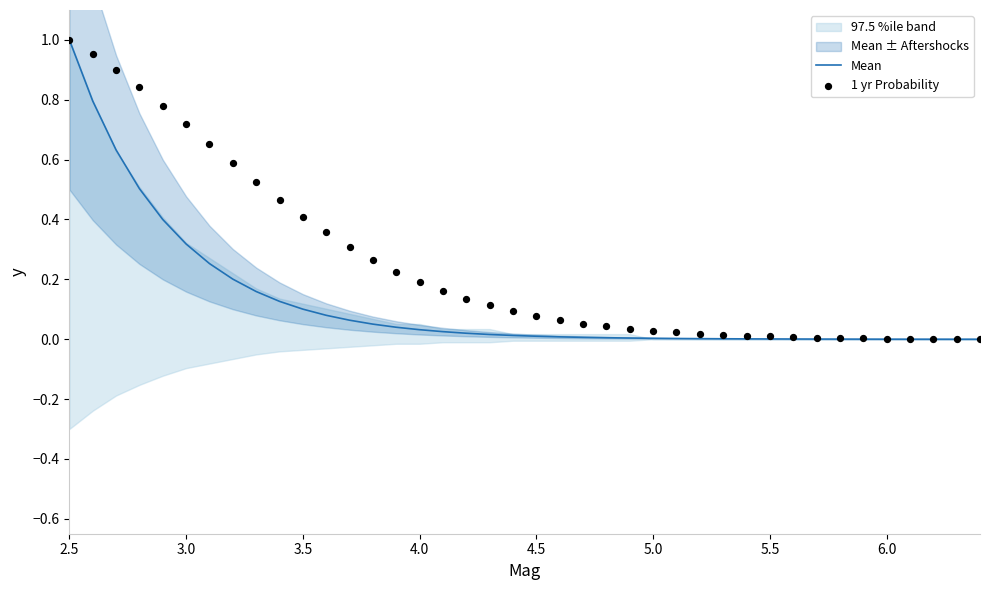

True or false: Mean has a value of 1.0 at 2.5.

True